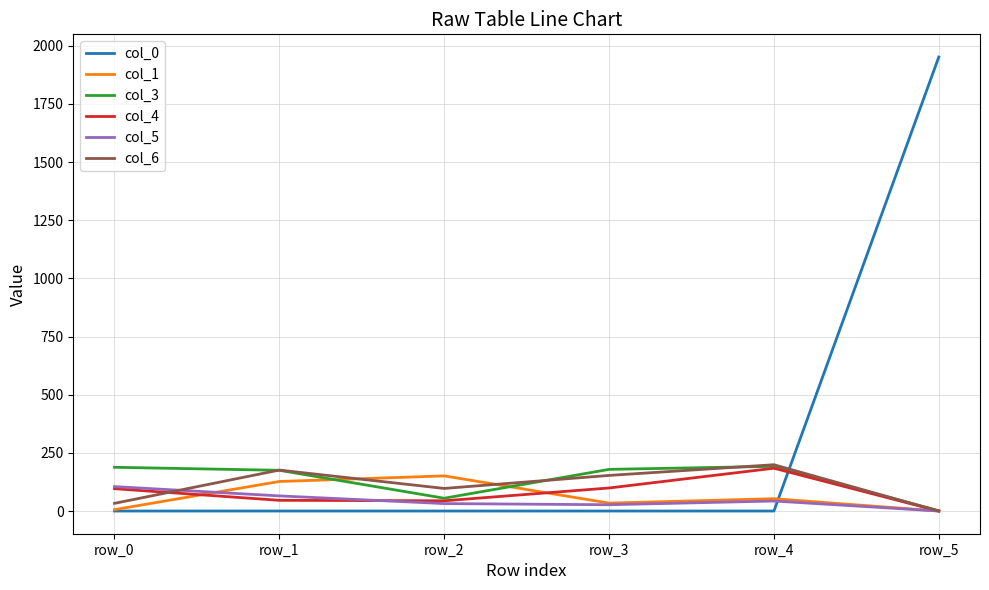

The value of col_3 at row_2 is 55.0. True or false?

True